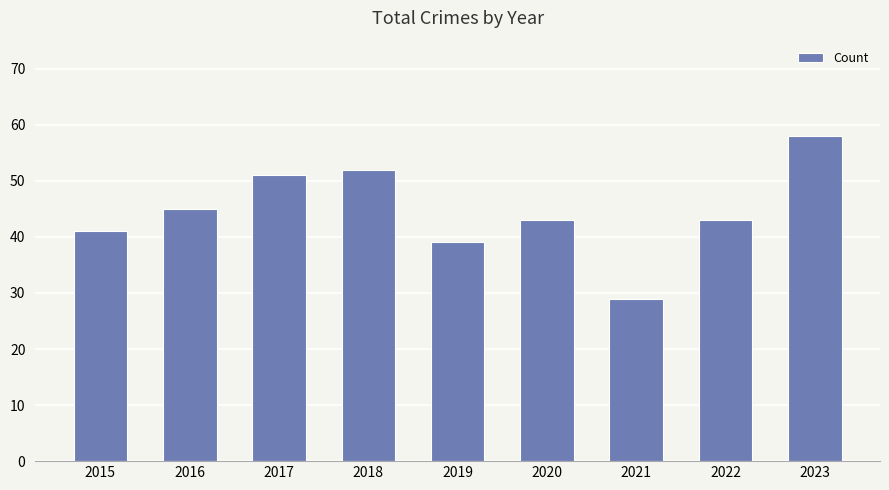

Is it true that the value at 2017 is 51?

True